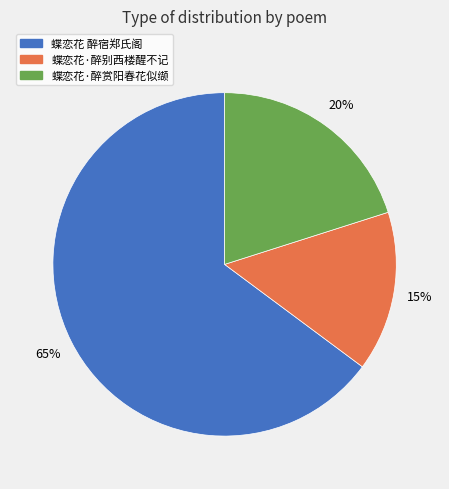

Is it true that 蝶恋花·醉别西楼醒不记 is 15% of the pie?

True